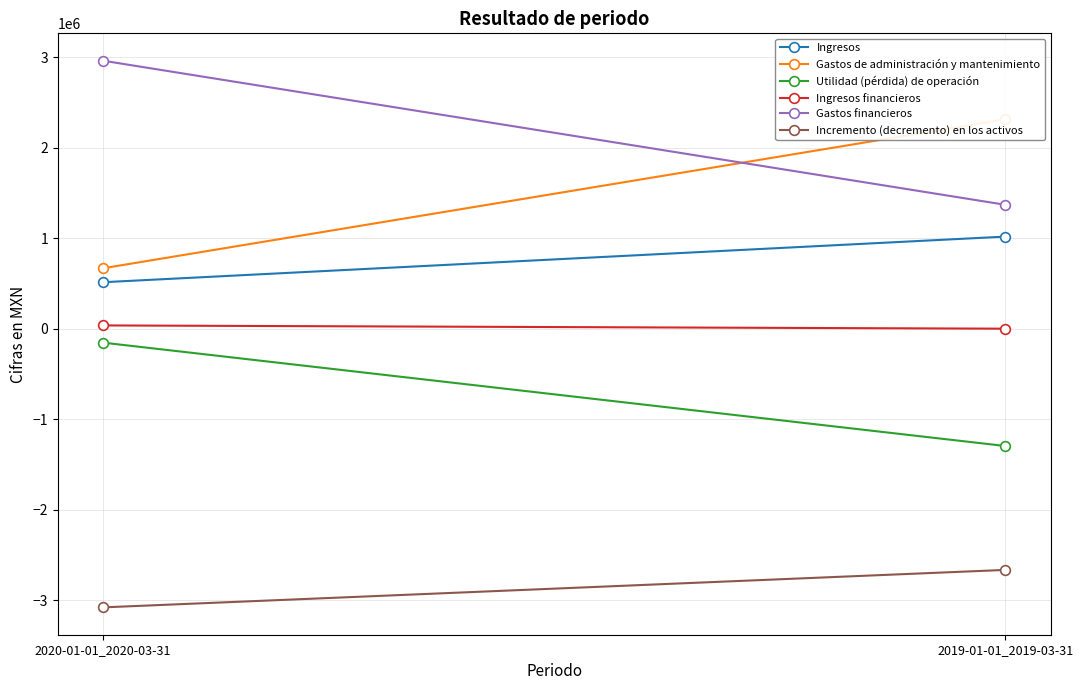

What position from the left is 2020-01-01_2020-03-31?

1